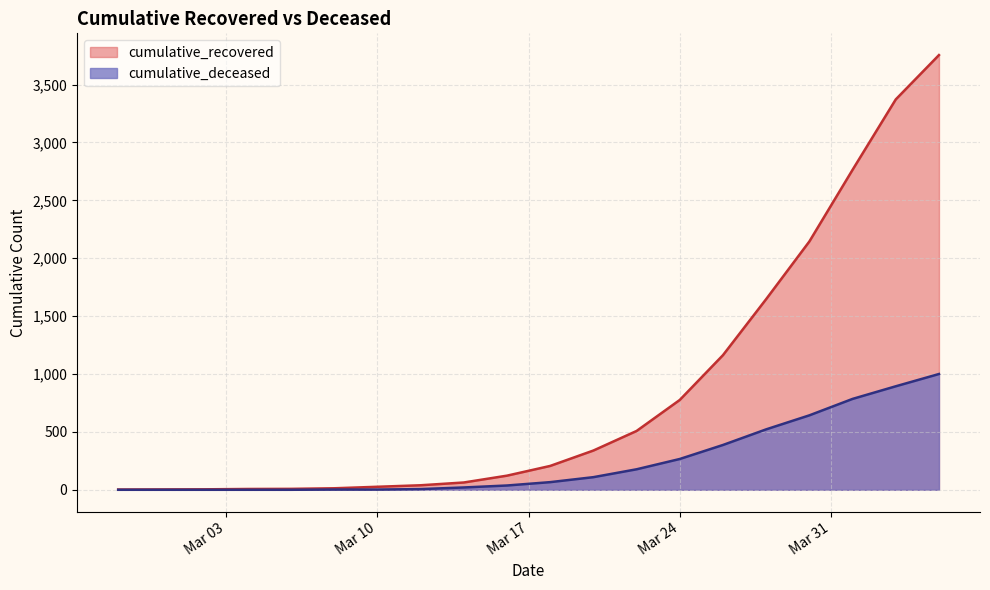

How many values in the cumulative_deceased series are below 66?

10